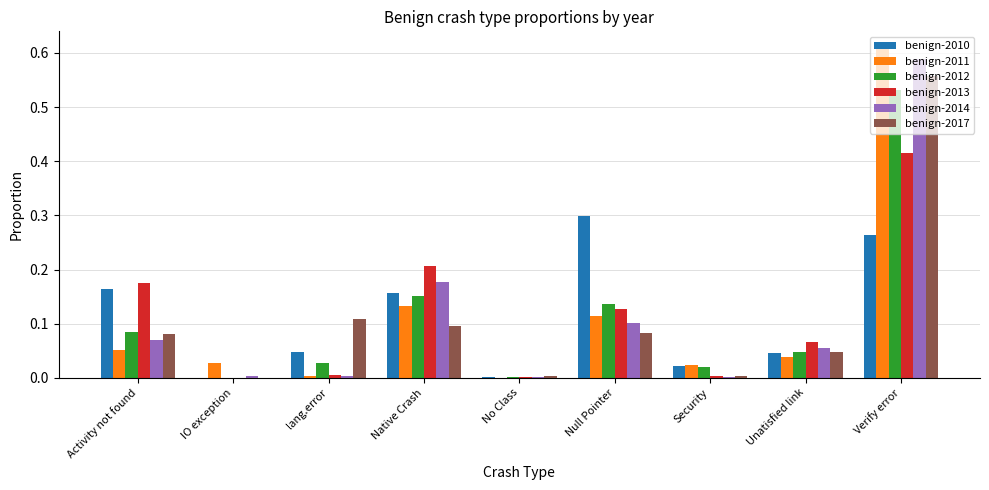

At which category is the sum across all series the highest?

Verify error